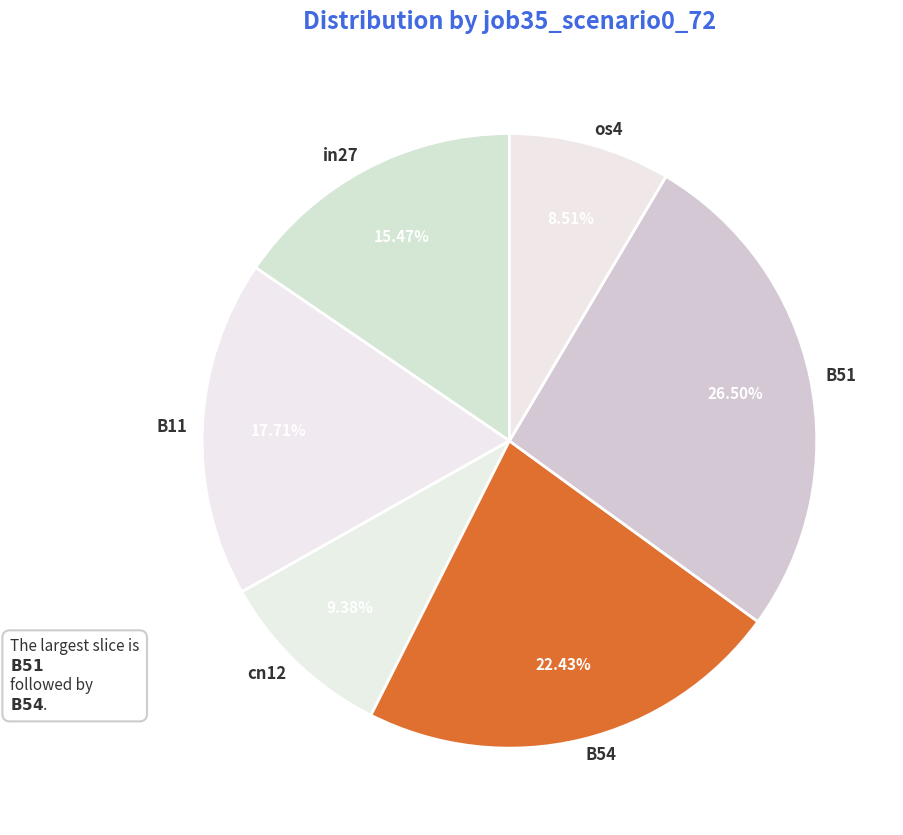

Count the number of slices in the pie.

6